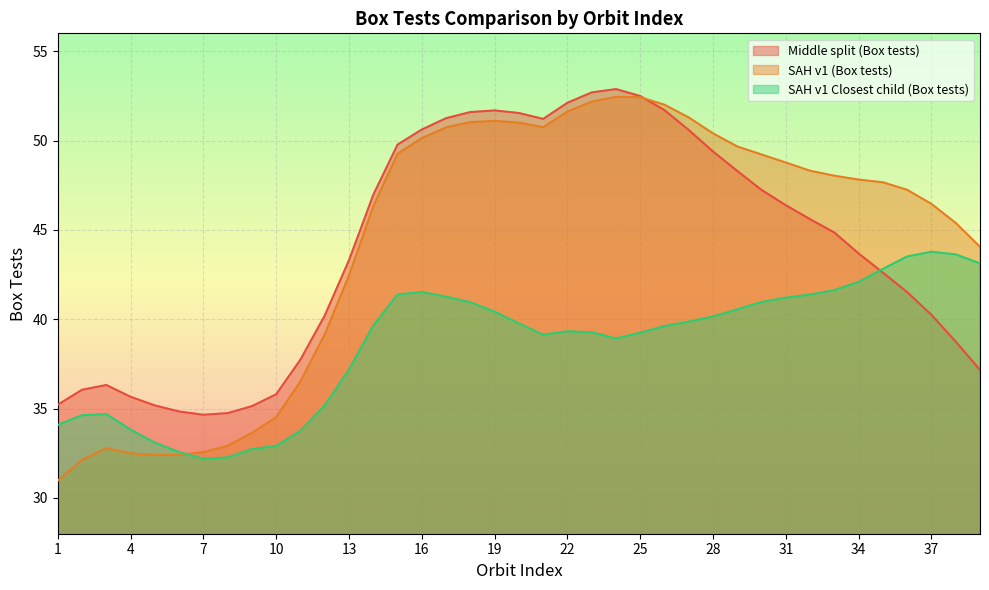

Which category has the lowest value in the SAH v1 Closest child (Box tests) series?

7